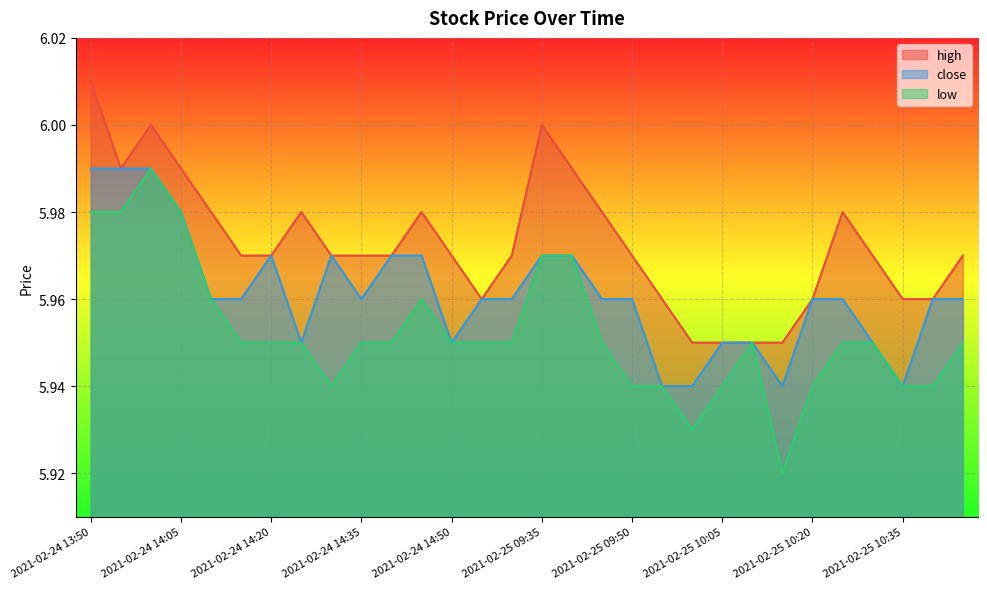

How many interior local peaks does the close series have?

2